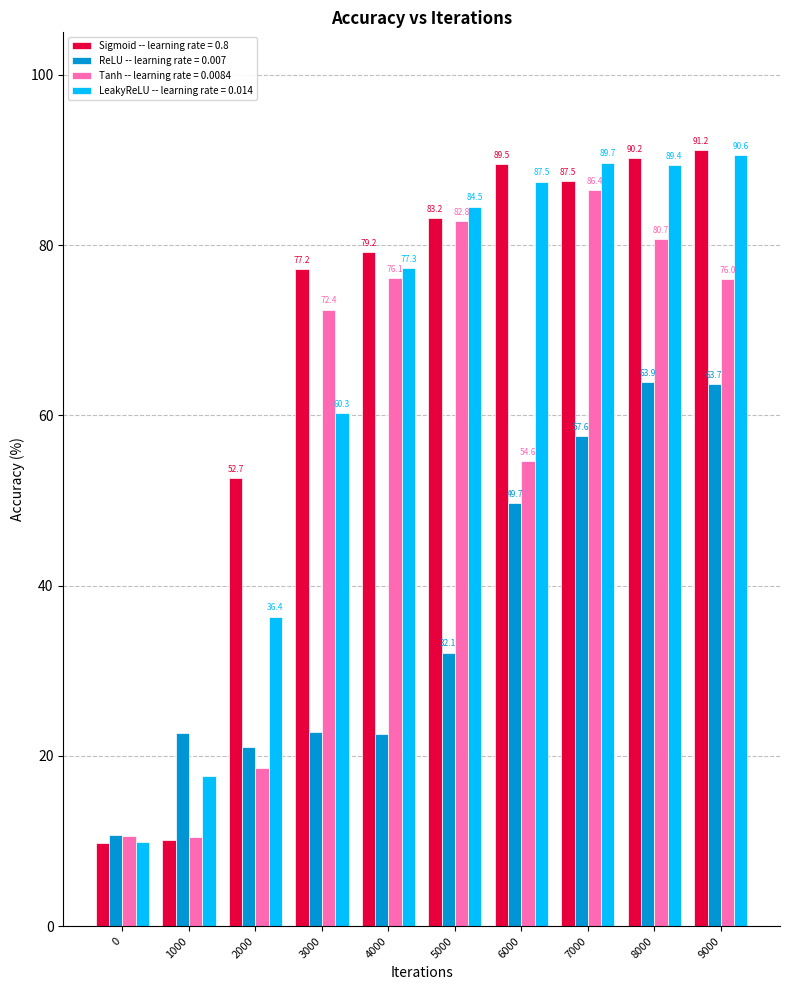

What is the value of the ReLU -- learning rate = 0.007 bar at the 3rd from the left?

21.1